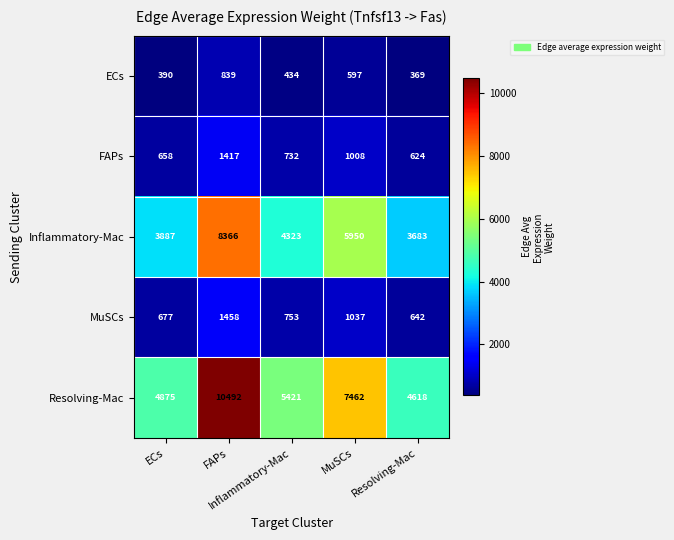

What is the maximum value shown in the chart?

10492